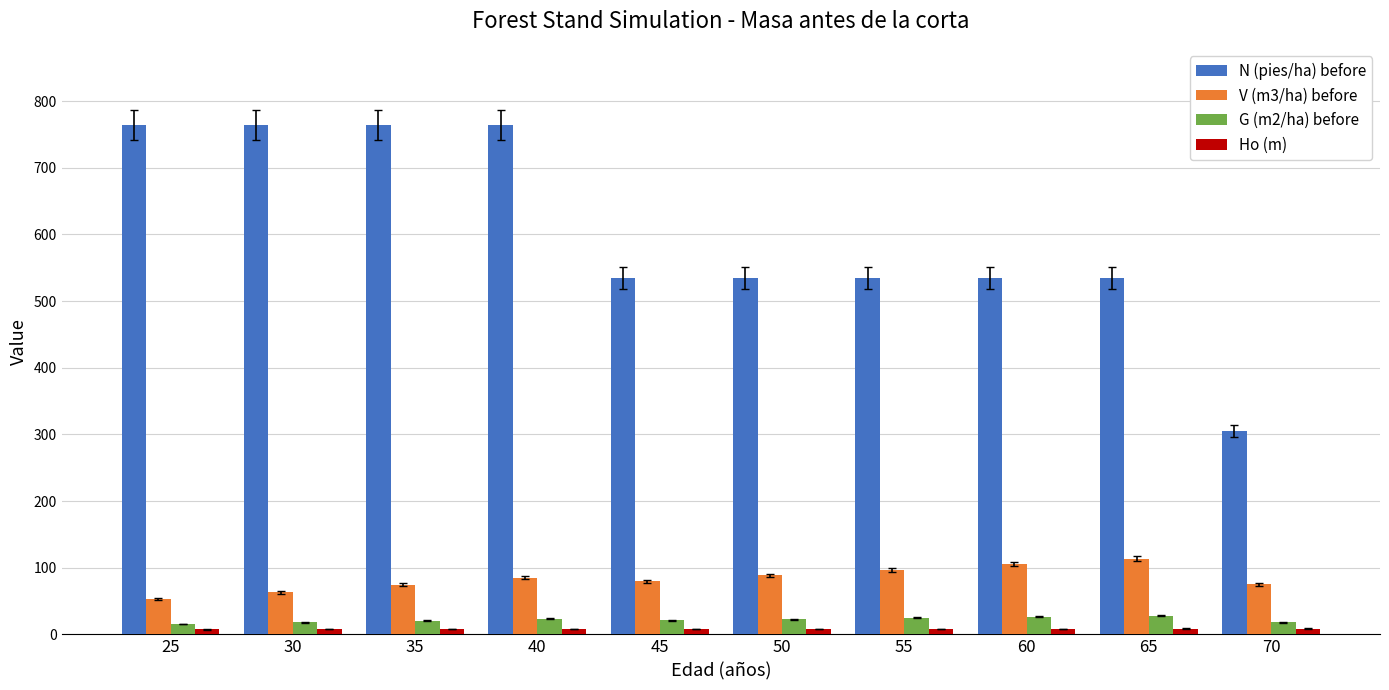

How many bars are there in each group?

4